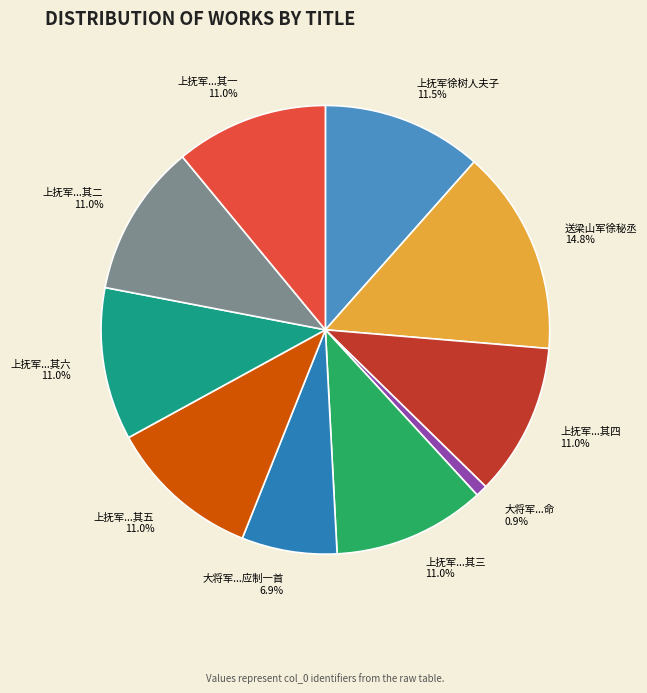

Which slice is the largest?

送梁山军徐秘丞